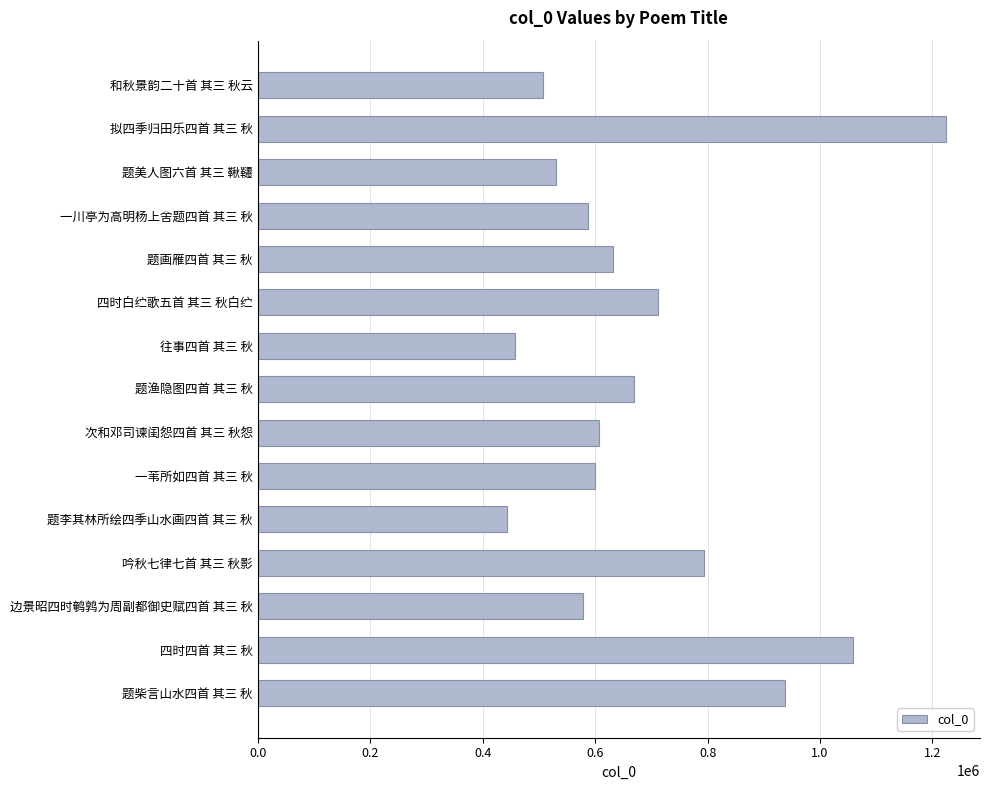

At which label is the value closest to 833113?

吟秋七律七首 其三 秋影